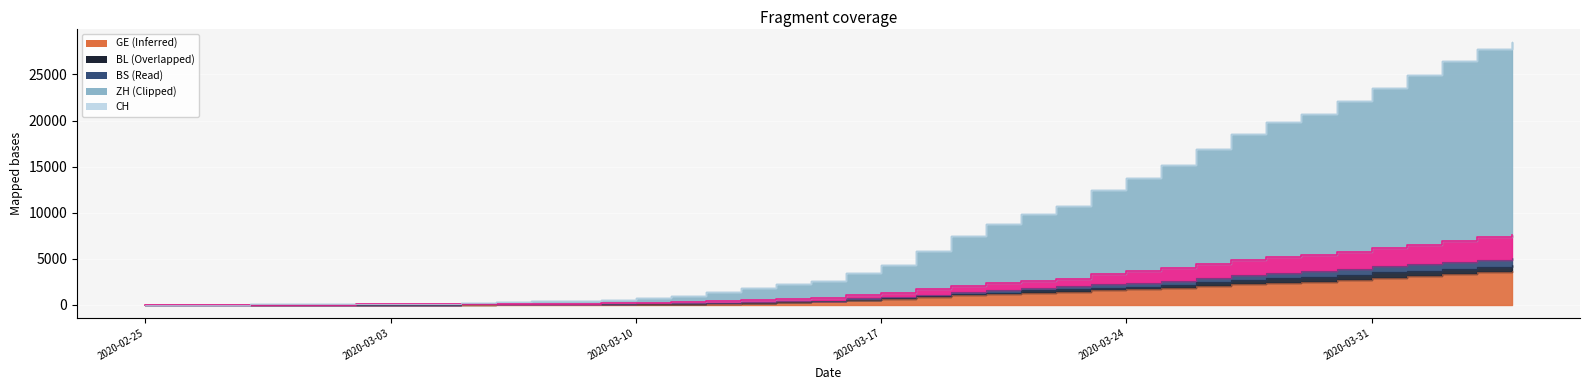

What is the sum of all ZH values?

87741